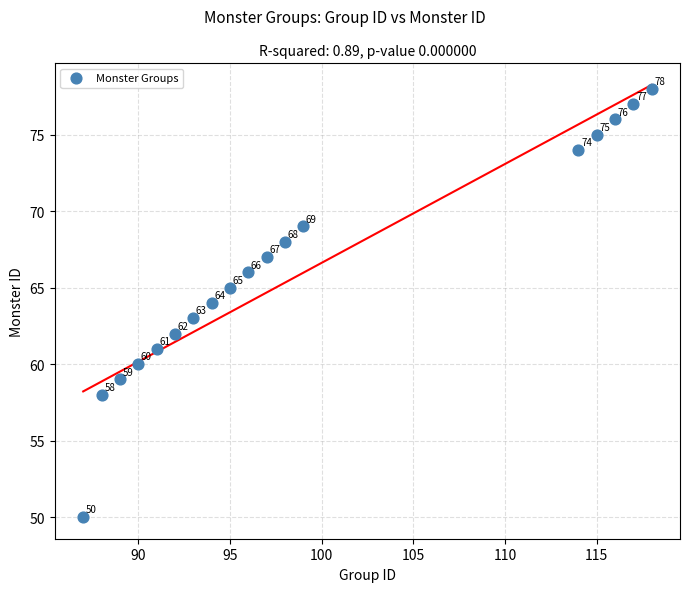

What Y value in the scatter plot is closest to 64?

64